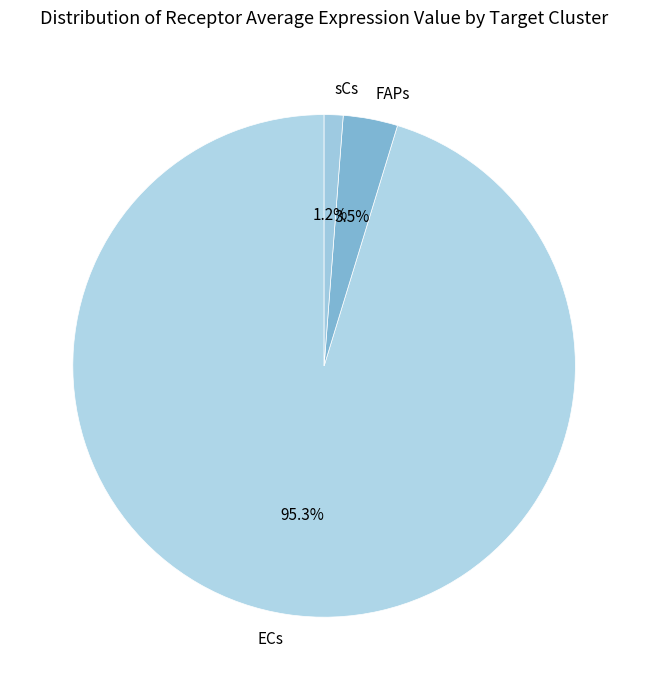

Which slice is the smallest?

sCs